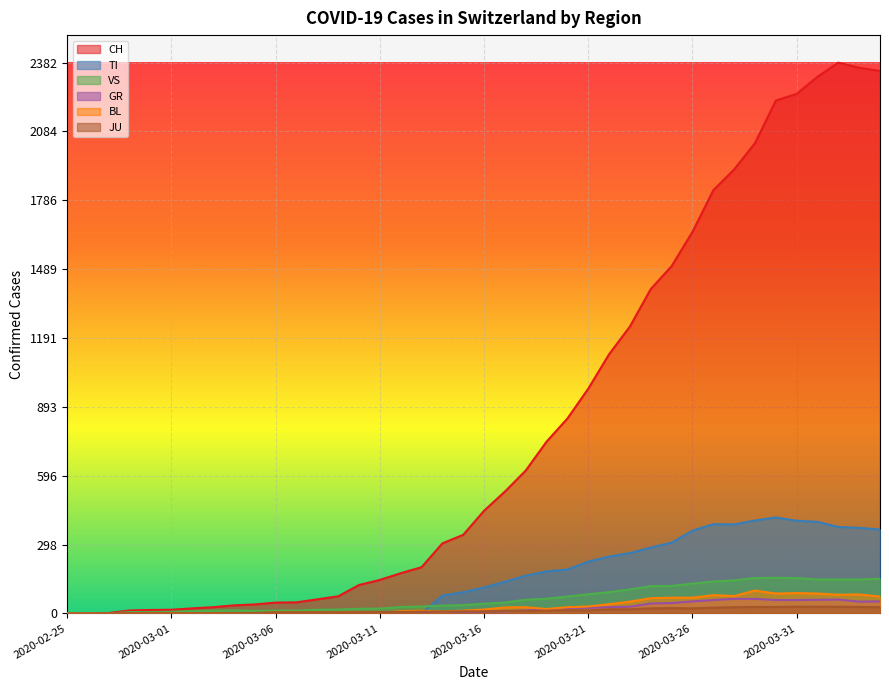

True or false: CH and JU intersect in this chart.

False